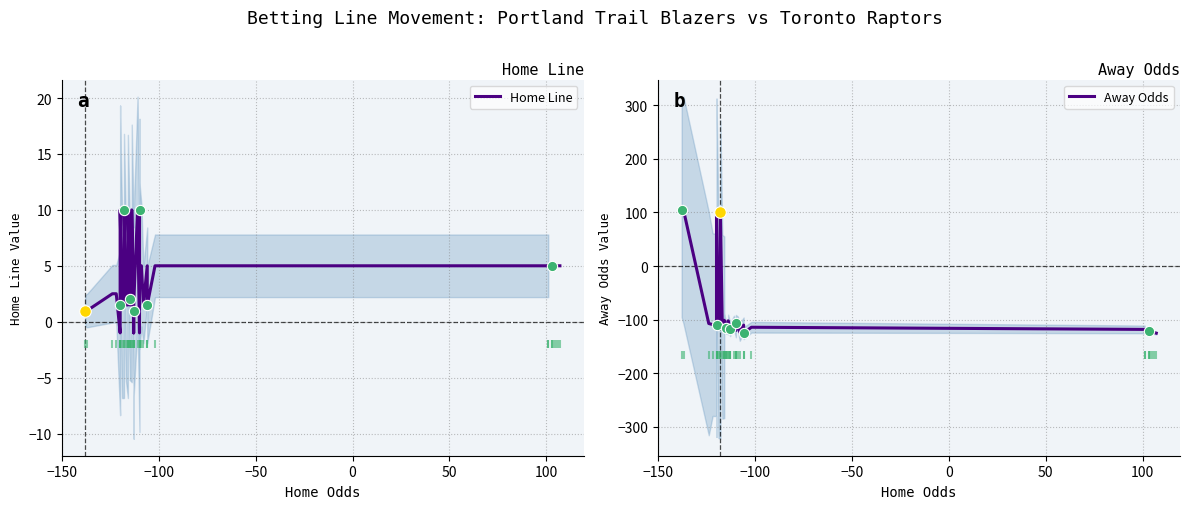

Which series has the largest Y range (max minus min)?

Away Odds